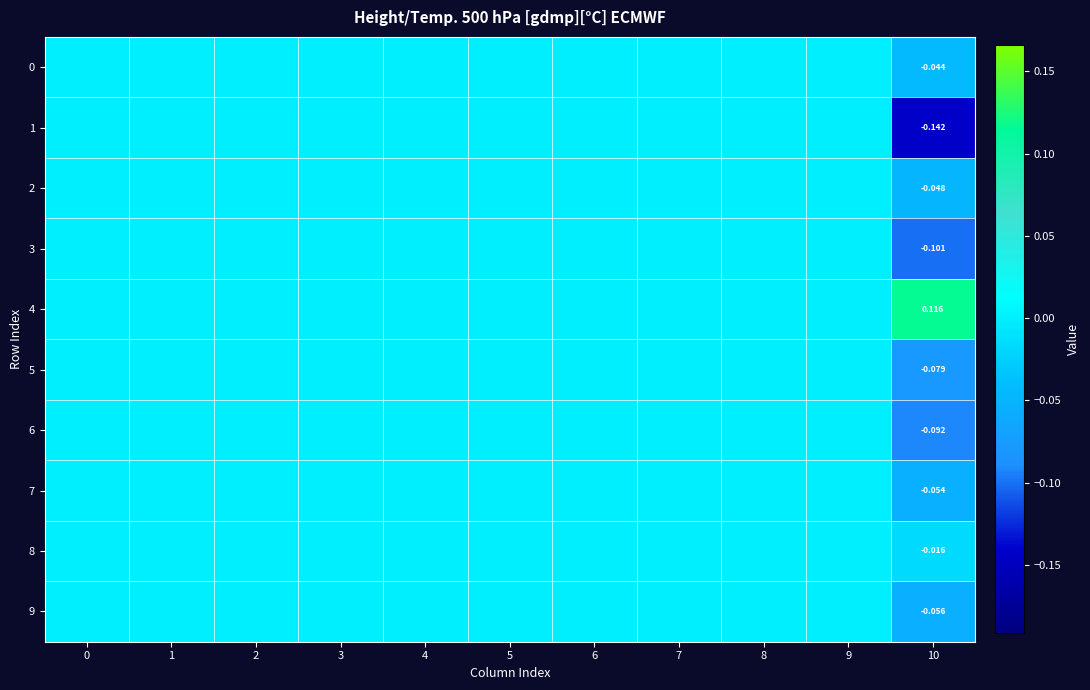

Which series has the widest spread of values?

1